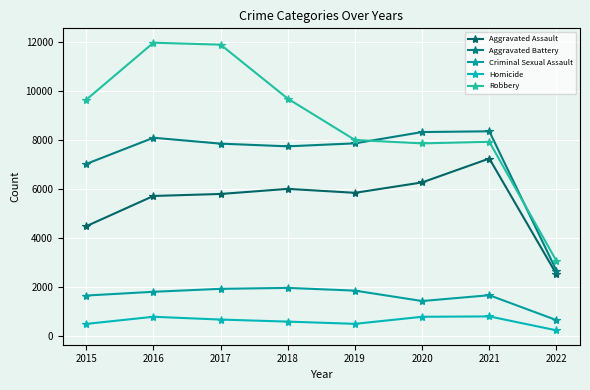

True or false: Robbery and Aggravated Assault cross at least once.

False